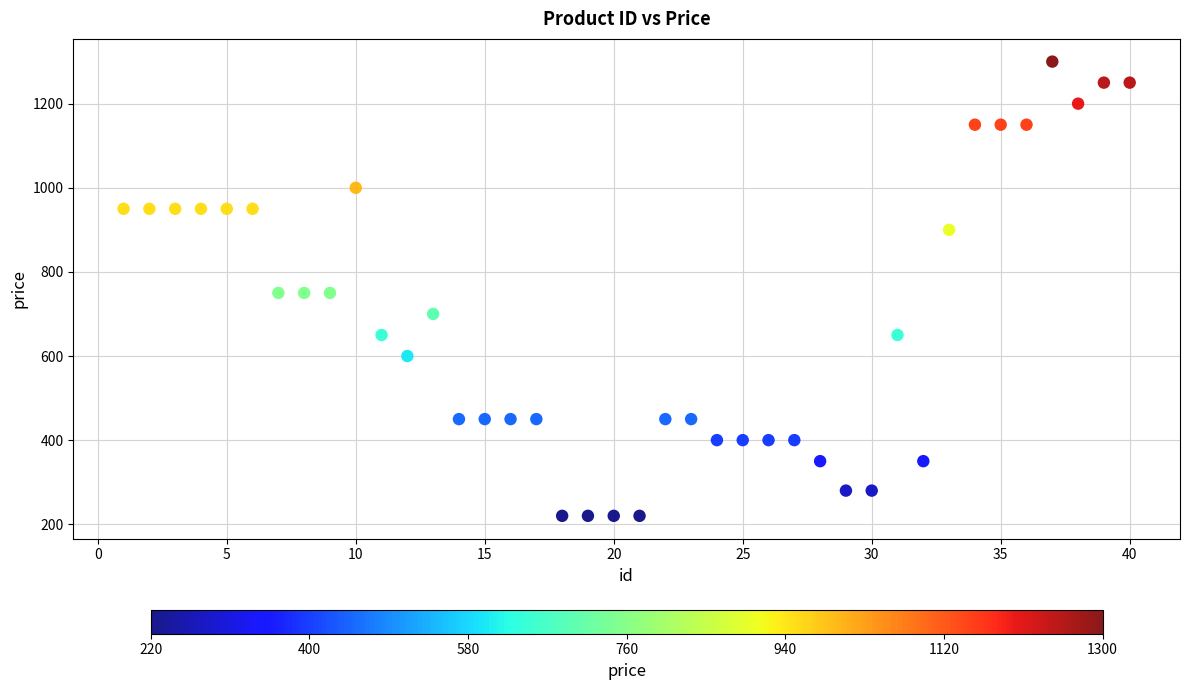

What is the range of Y values (max minus min)?

1080